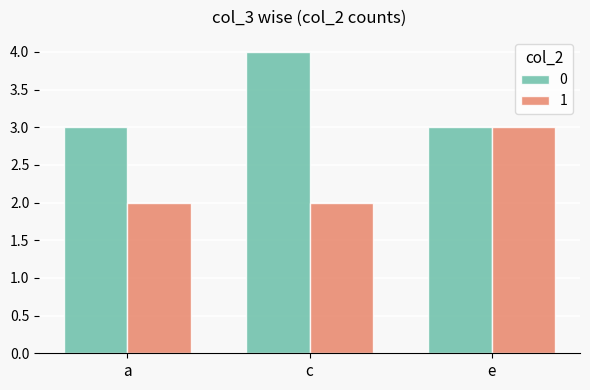

Which category has the highest value in the 1 series?

e